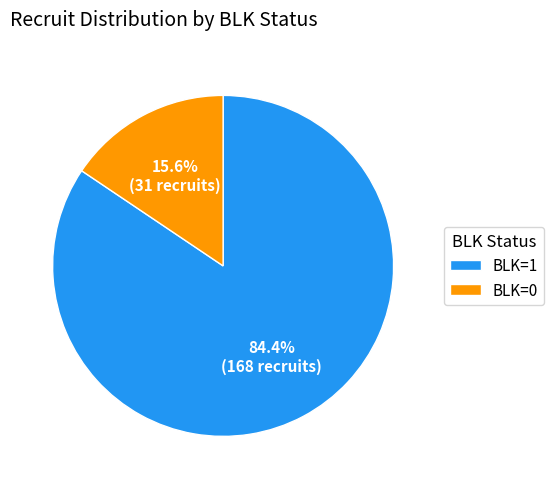

Count the number of slices in the pie.

2